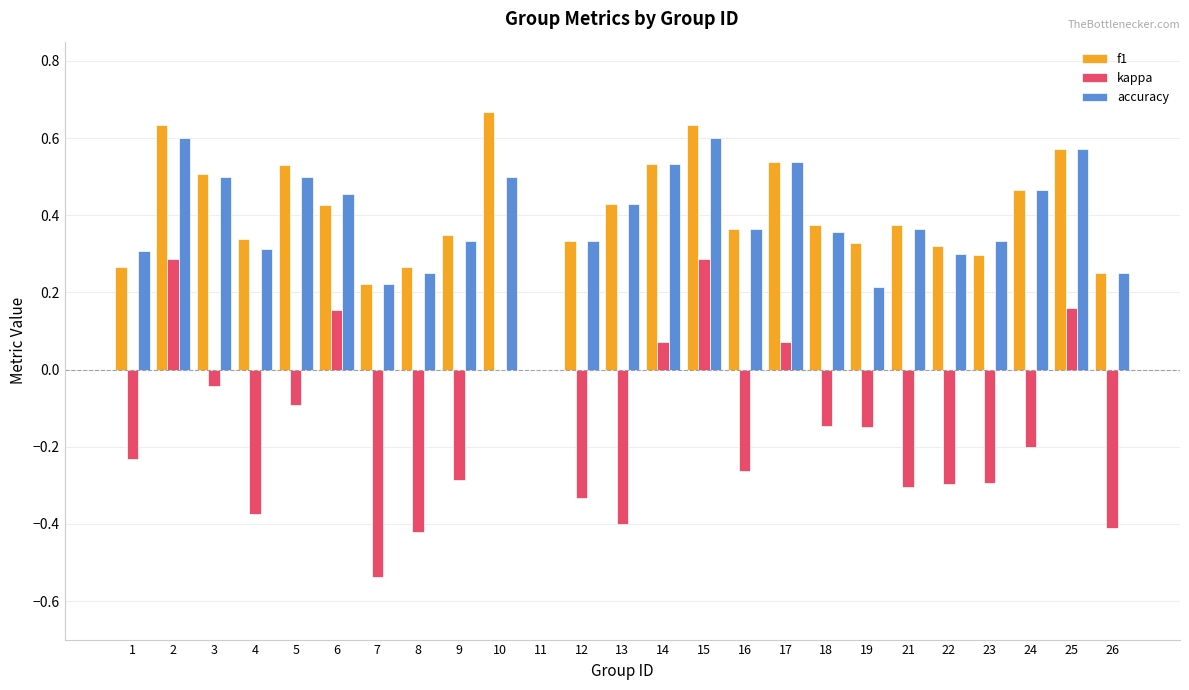

How many data points does each series have?

25